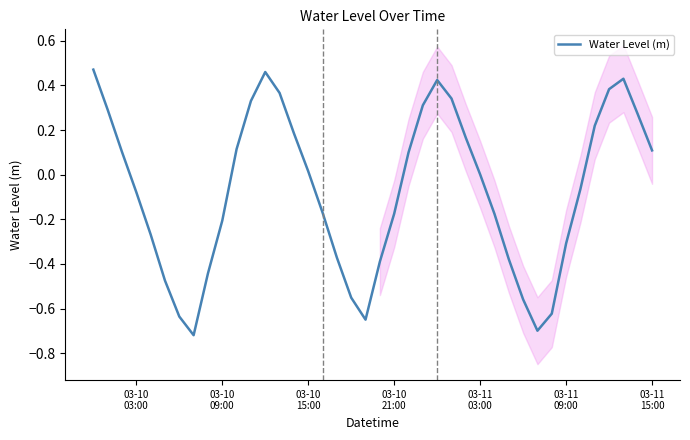

Count the number of categories in the chart.

40